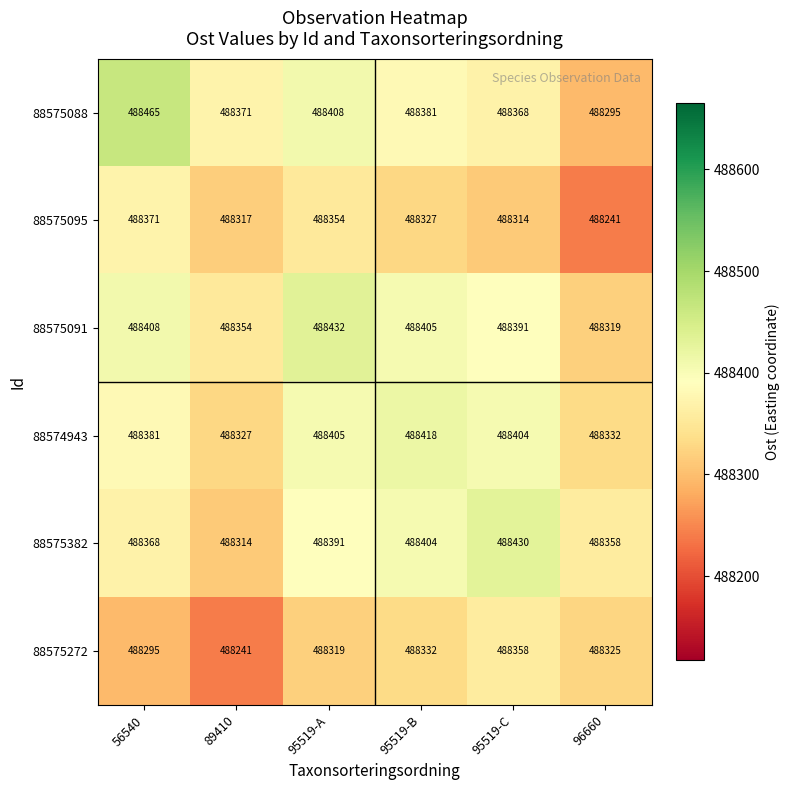

Which series has the largest total across all categories?

88575091